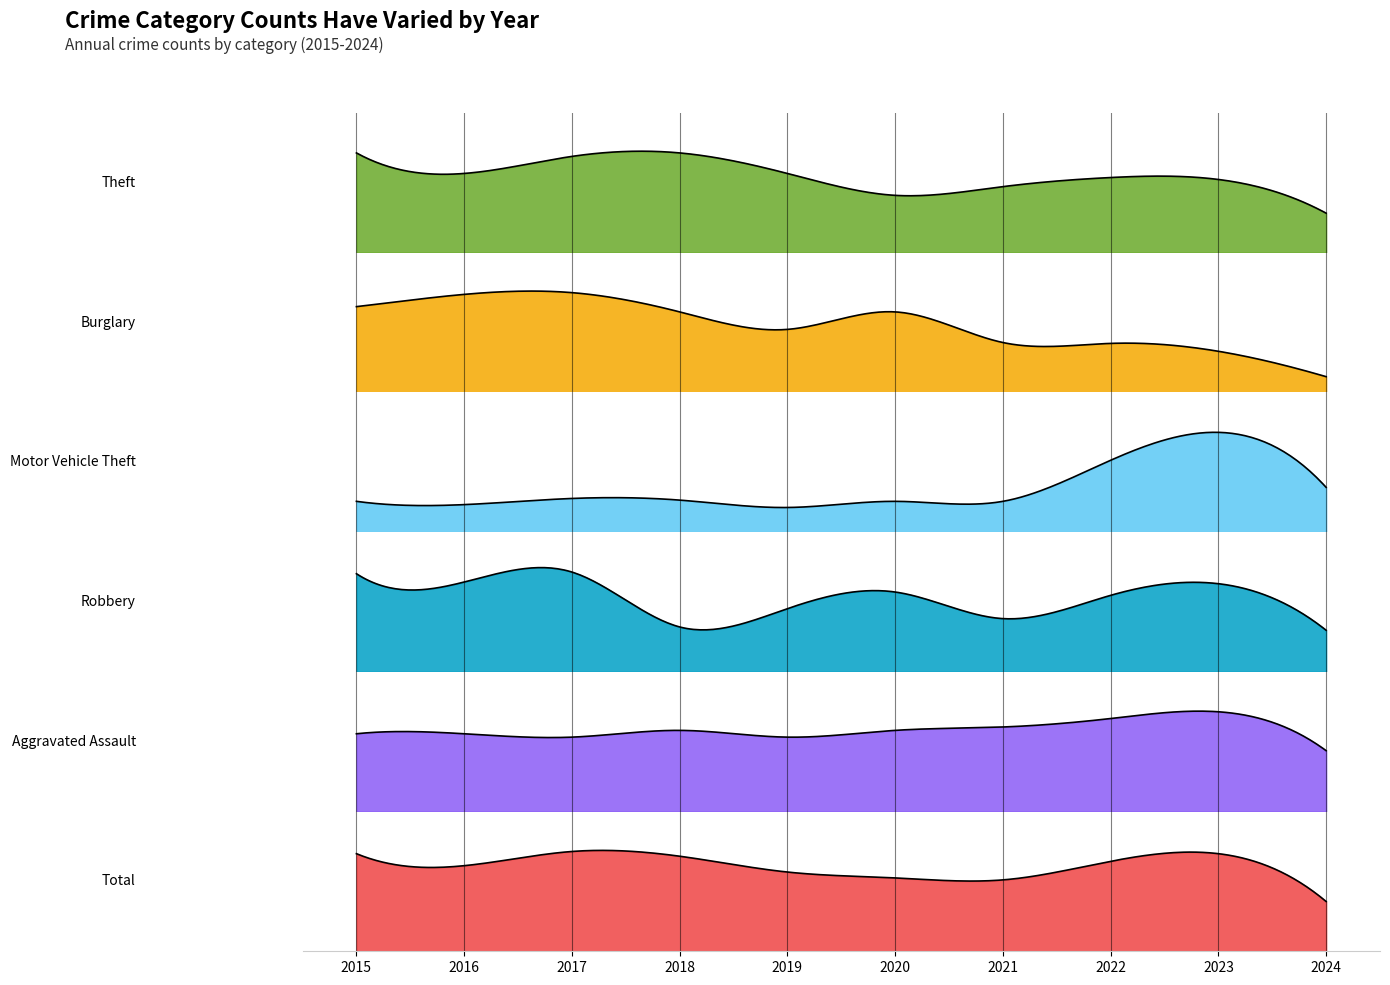

What is the value of the Theft point at the 10th from the left?

204